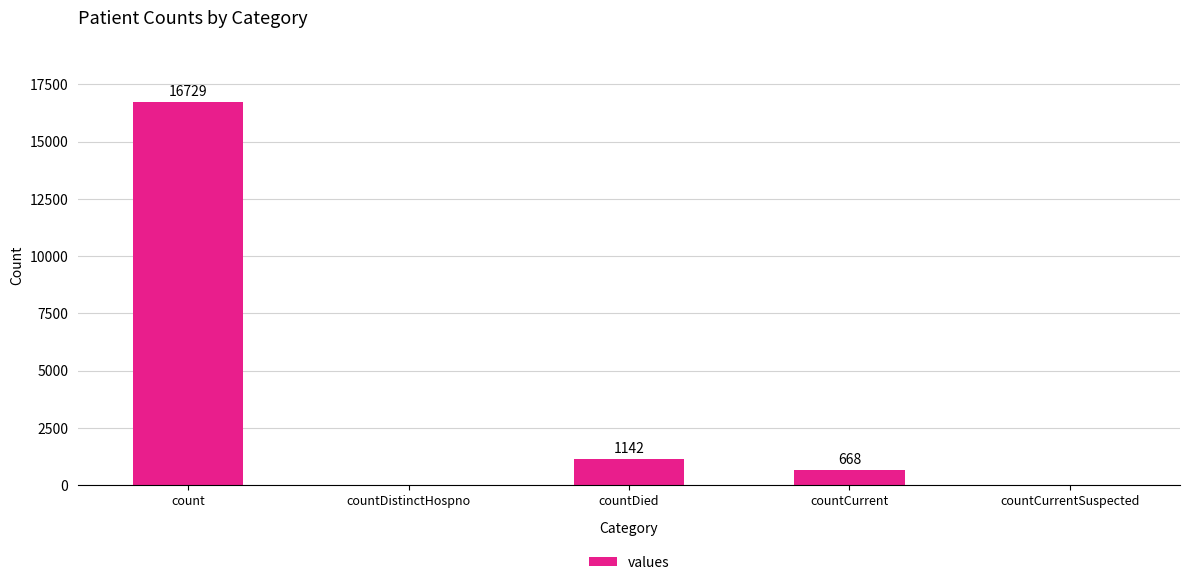

Reading left to right, transcribe all the data shown in this chart.

count=16729	countDistinctHospno=0	countDied=1142	countCurrent=668	countCurrentSuspected=0